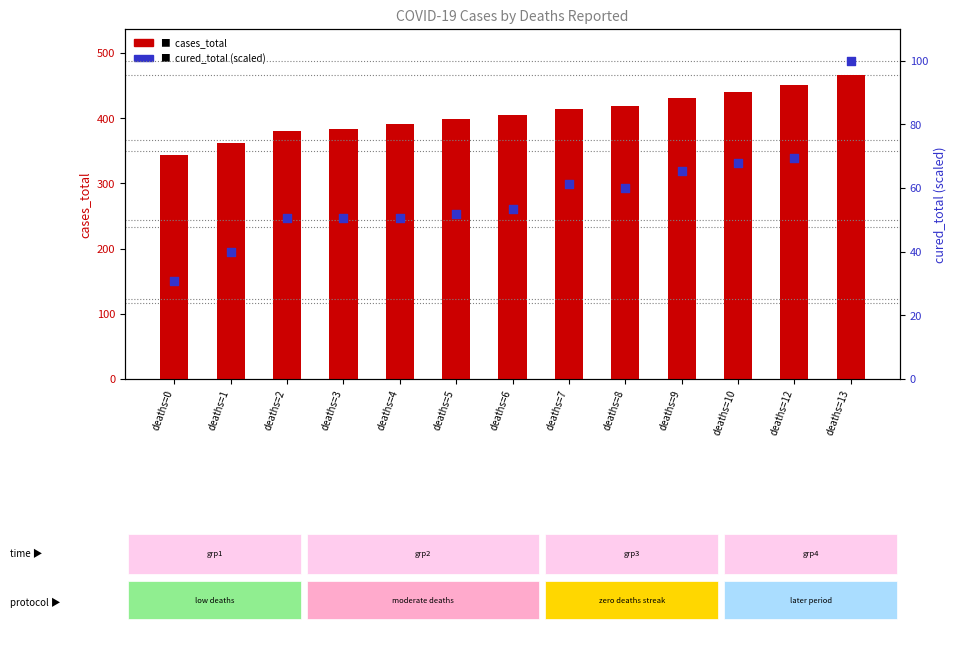

Which series contains the lowest Y value?

cured_total